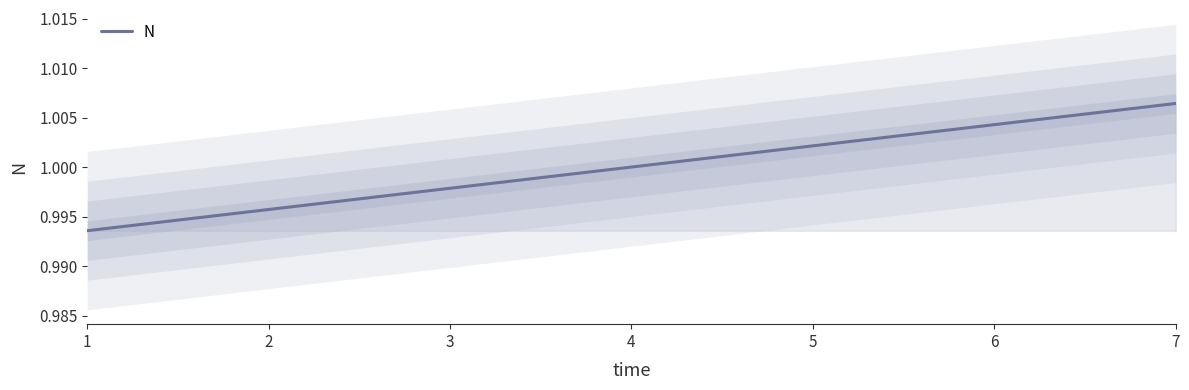

How many lines are shown in the chart?

1